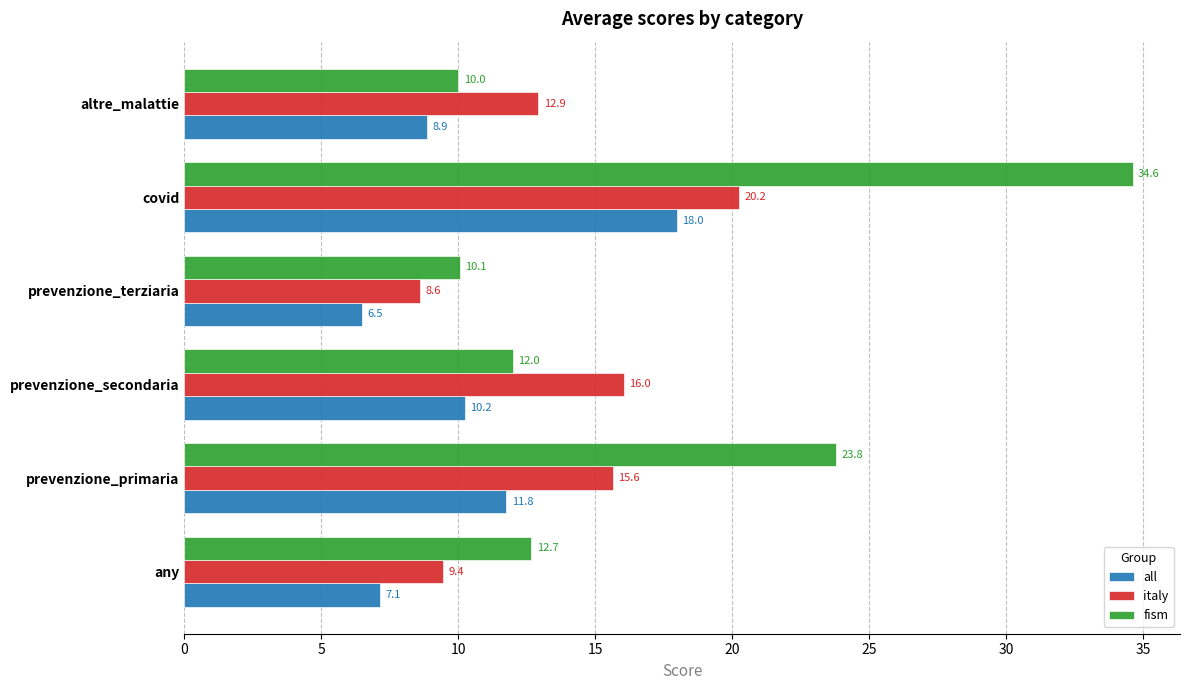

Which series has the largest total across all categories?

fism